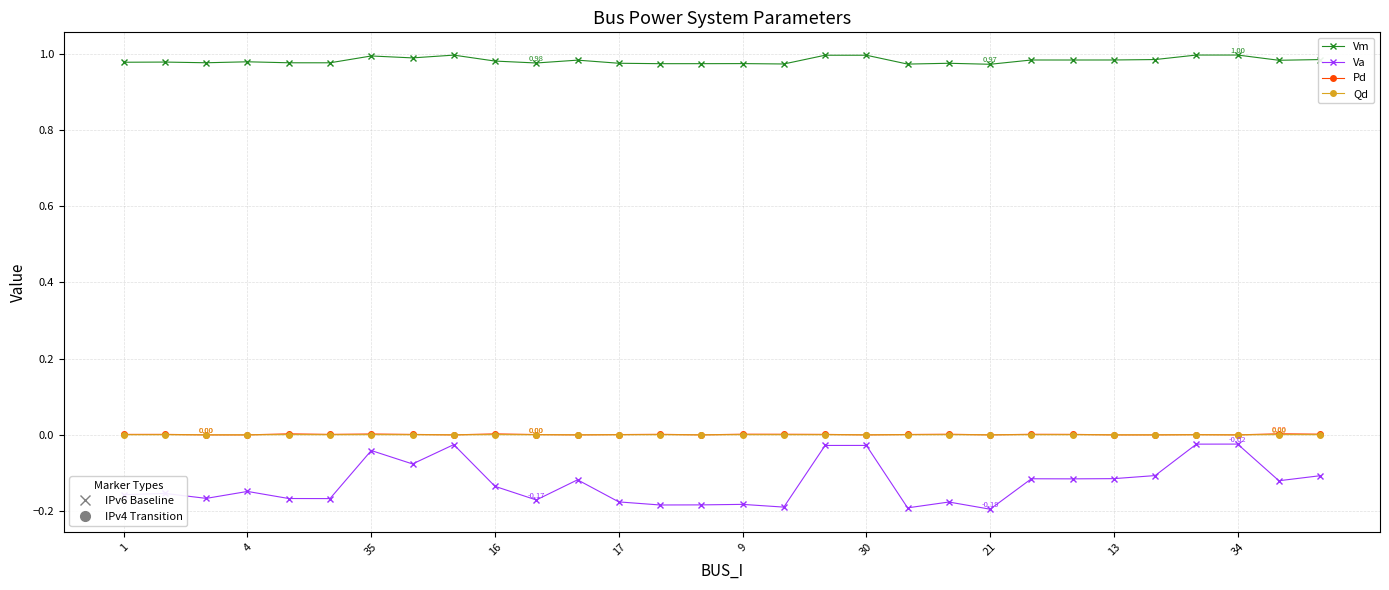

True or false: Vm and Va intersect in this chart.

False